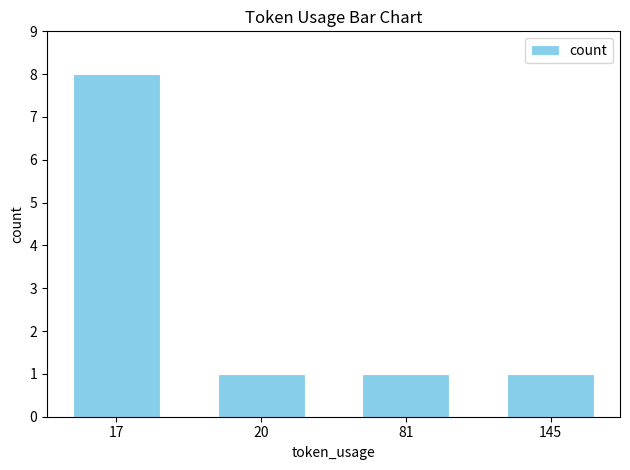

What is the value of the 1st bar from the left?

8